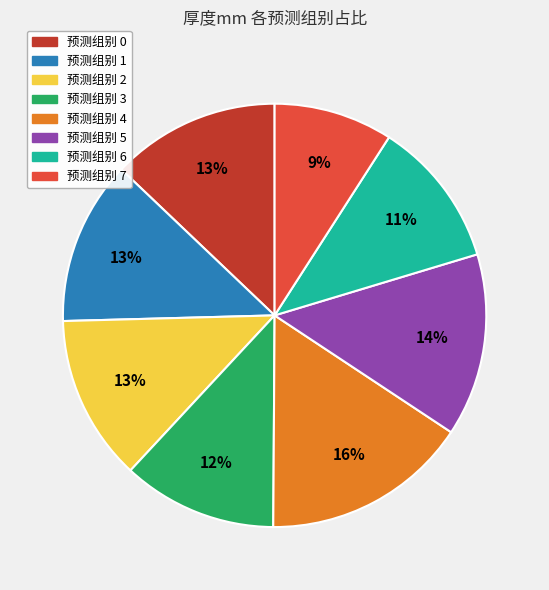

How many slices are in this pie chart?

8